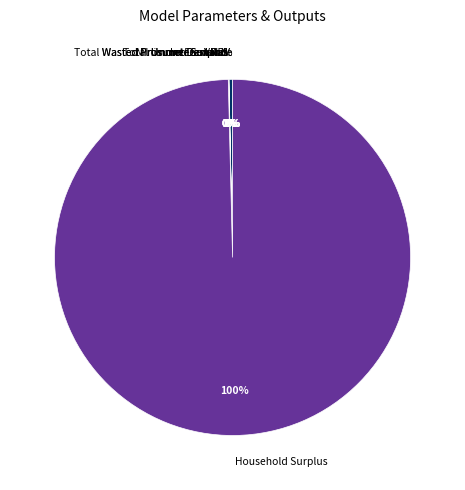

Which slice represents more than half of the pie?

Household Surplus